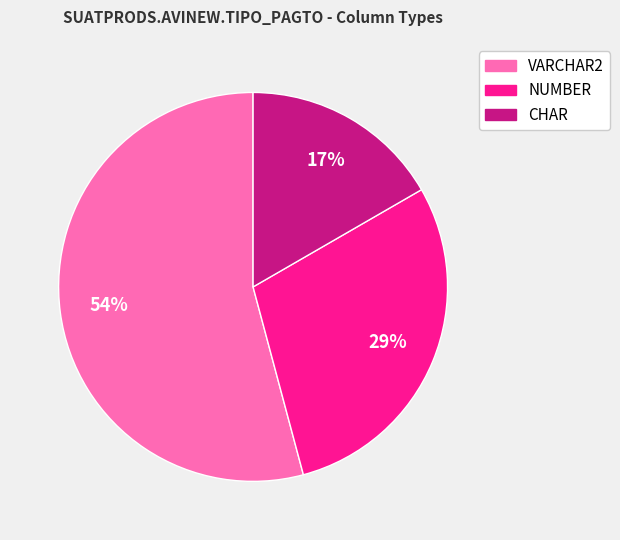

Between VARCHAR2 and CHAR, which is larger?

VARCHAR2